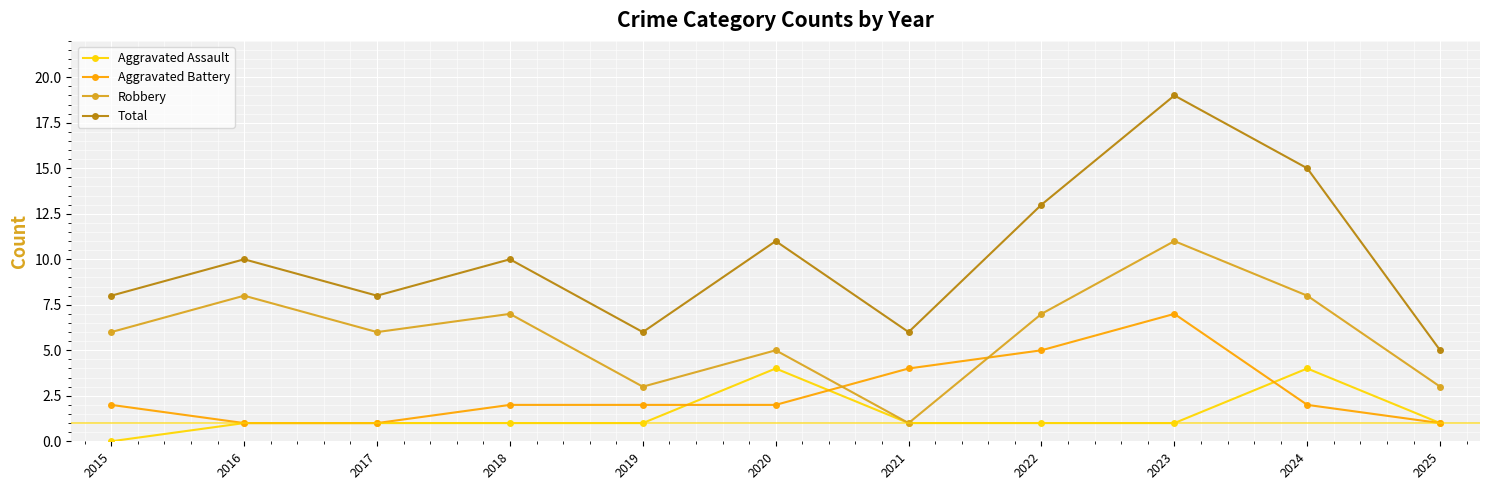

How many interior local valleys does the Total series have?

3